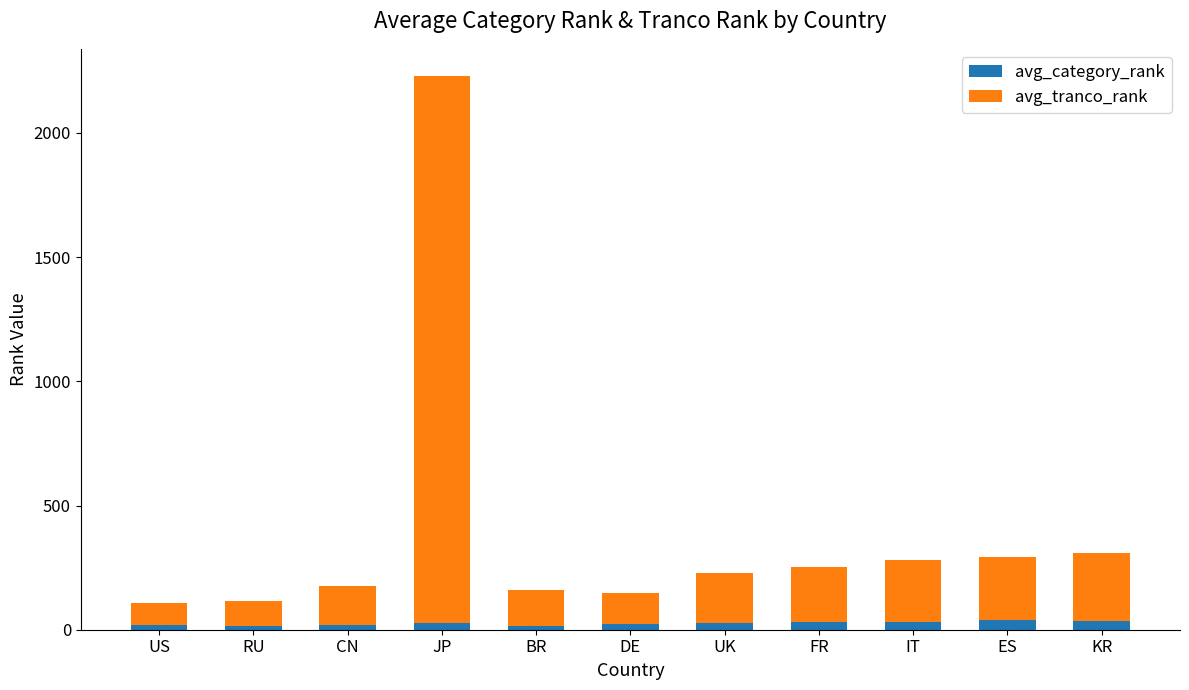

What is the average value of the avg_category_rank series?

25.6